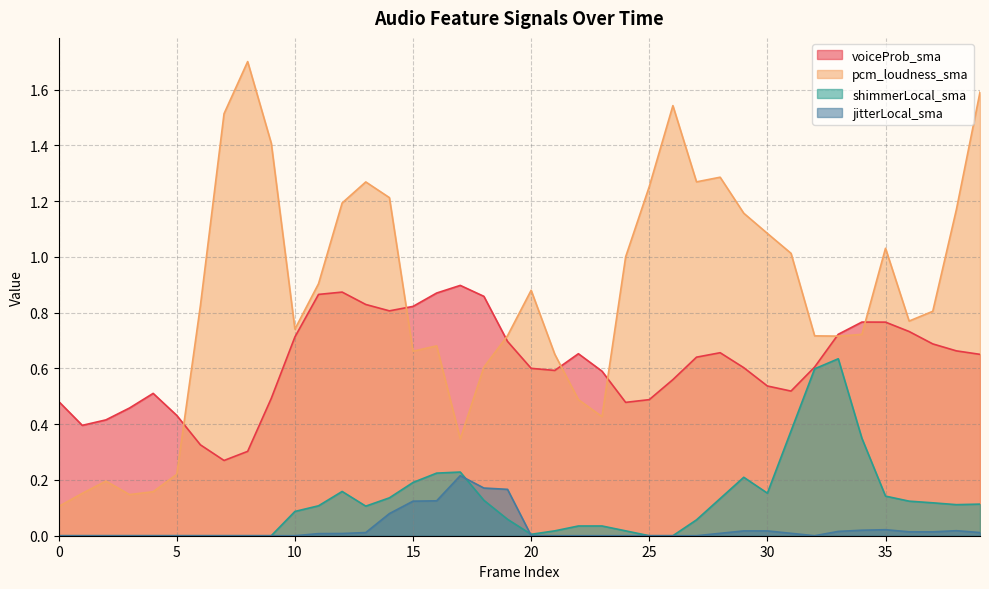

What is the average value of the pcm_loudness_sma series?

0.9